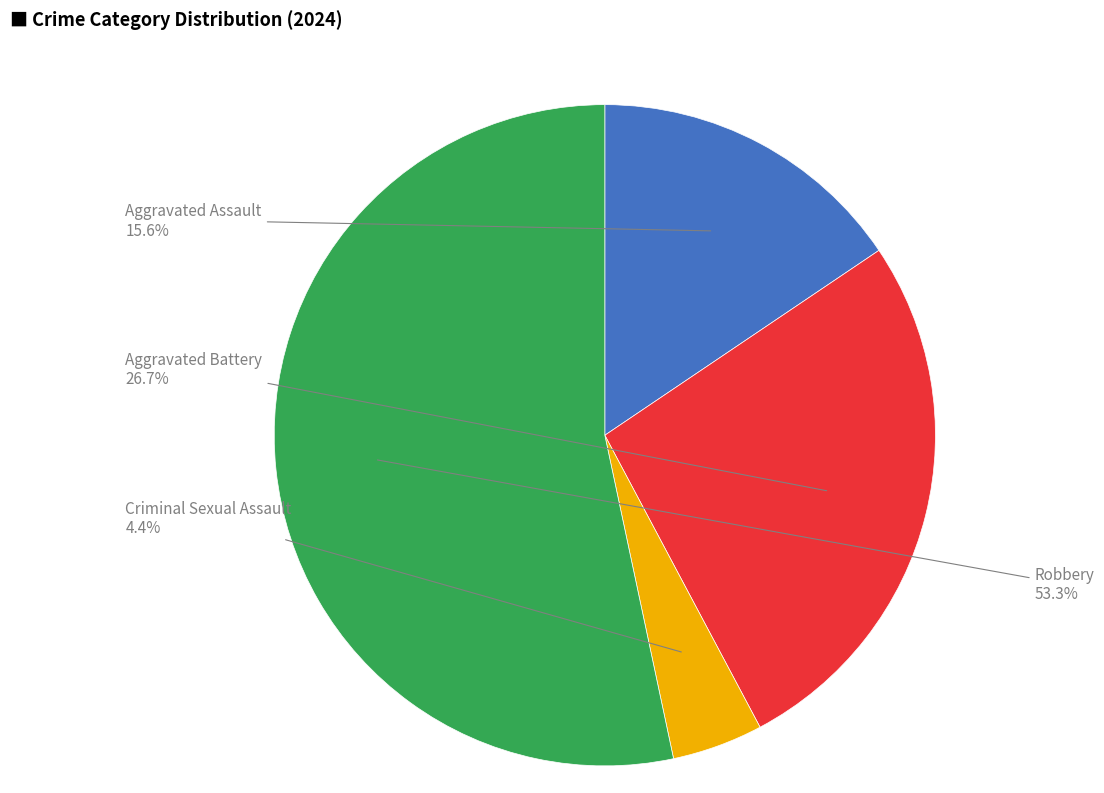

Is there any slice that represents more than half of the pie?

Yes